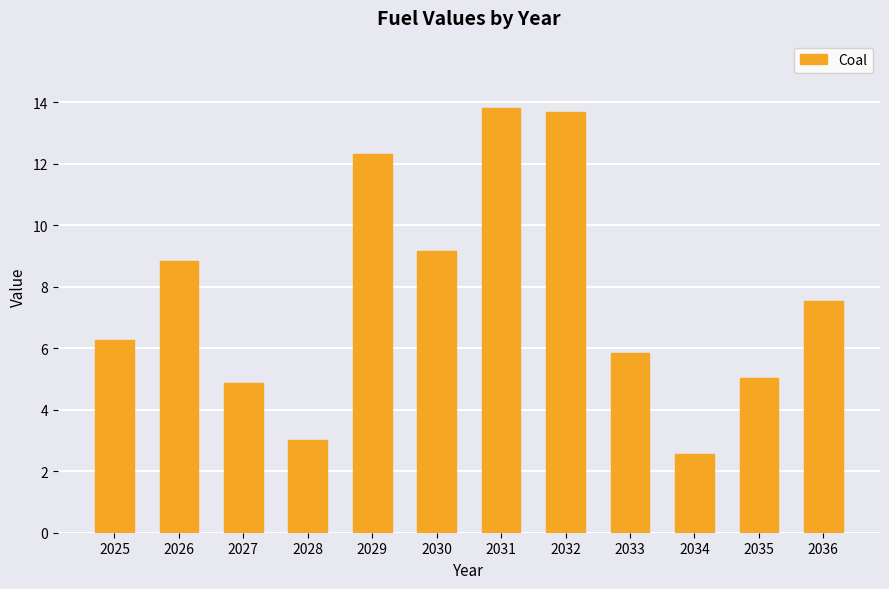

What is the change in value from 2025 to 2036?

+1.3